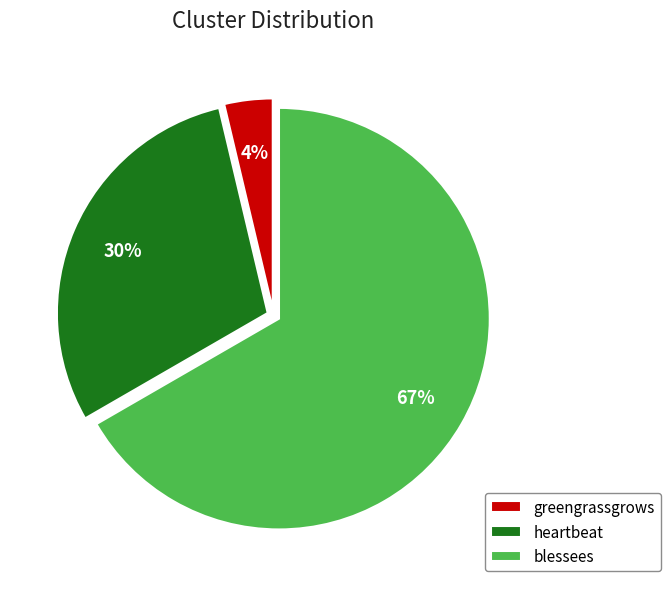

To the nearest percent, what portion does heartbeat represent?

30%